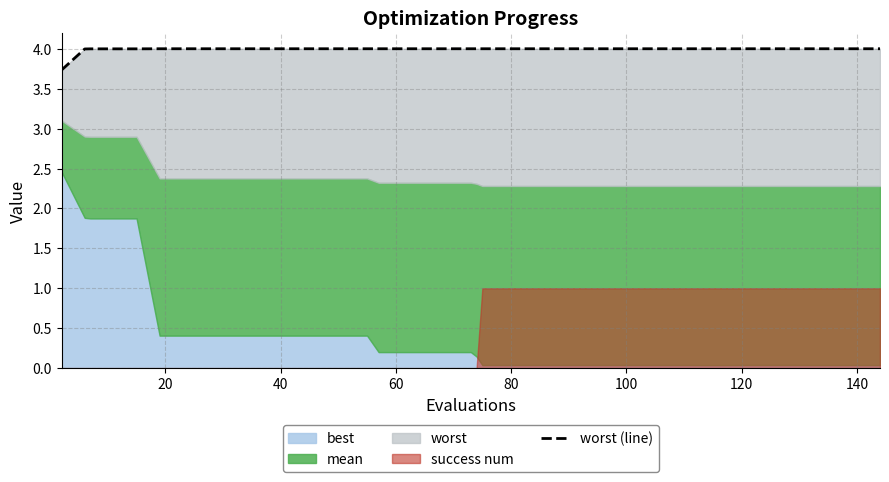

What is the maximum value shown in the chart?

4.0